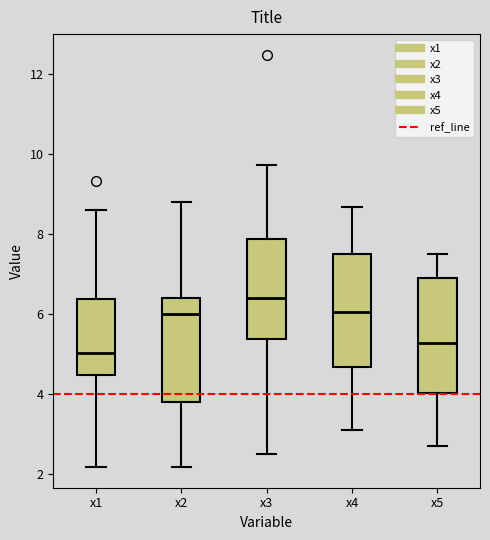

Which box's median line is the highest?

x3